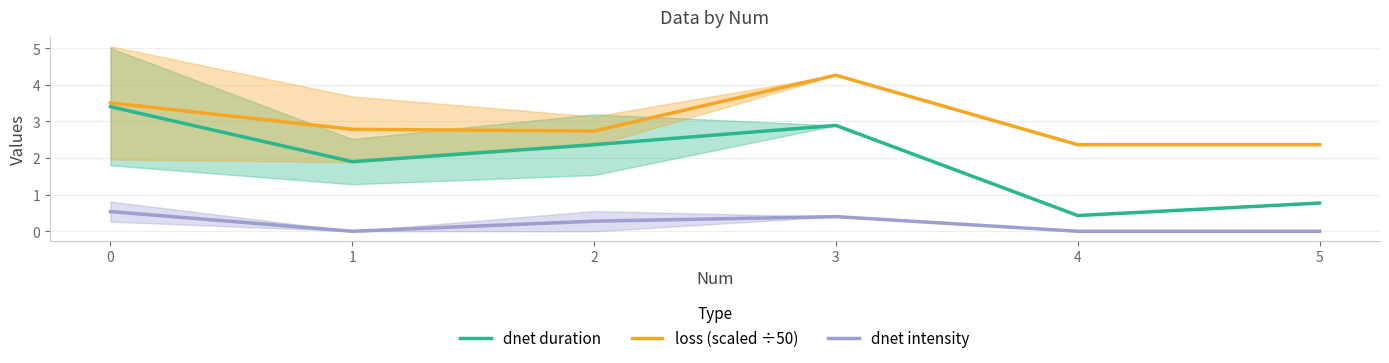

True or false: loss (scaled ÷50) and dnet intensity cross at least once.

False